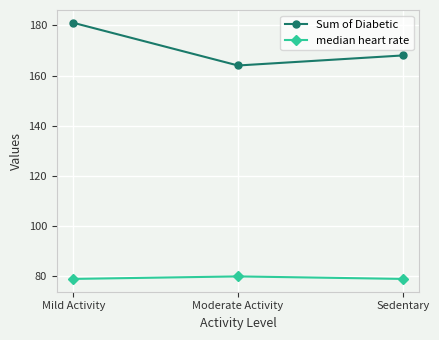

At how many categories does at least one series exceed 173?

1